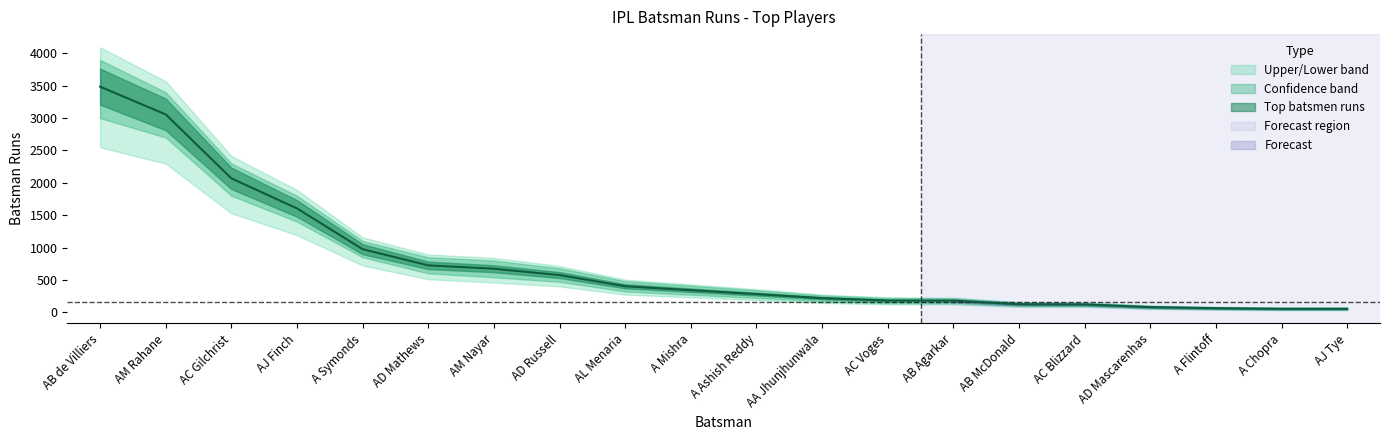

How many values in the Top batsmen runs series are below 340?

10